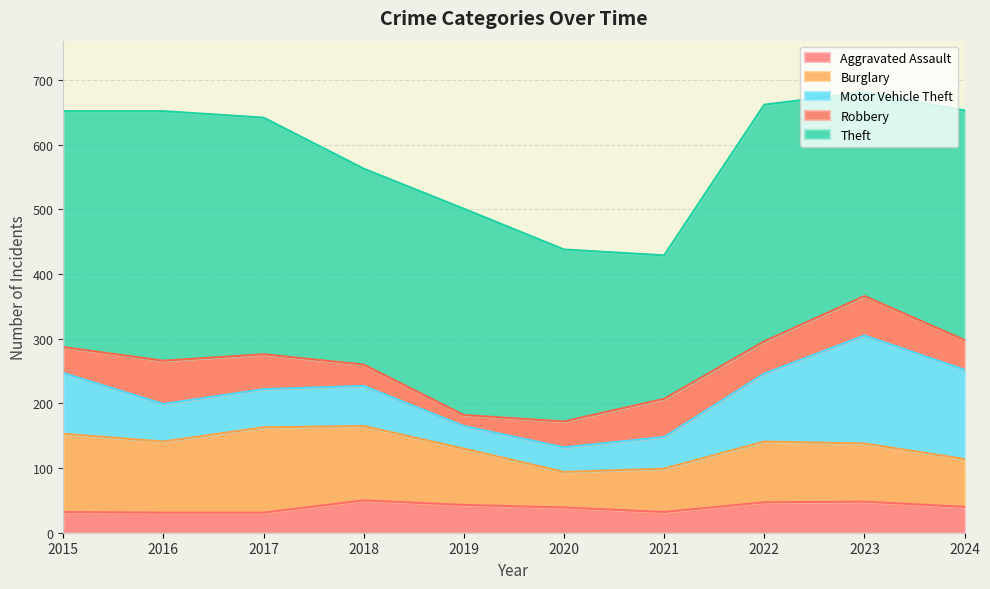

True or false: Motor Vehicle Theft and Theft cross at least once.

False